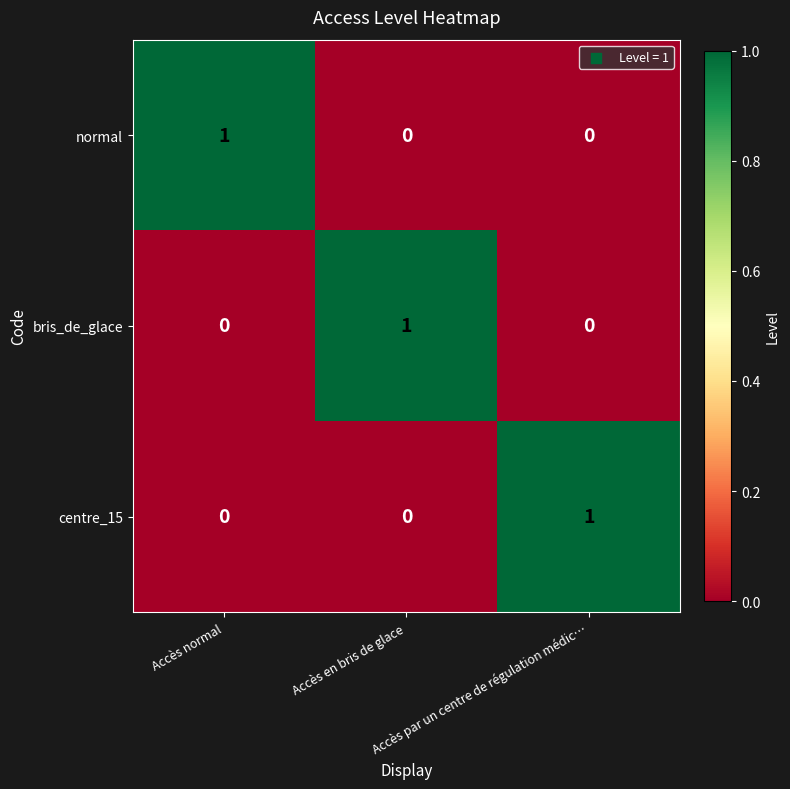

At how many categories does at least one series exceed 0?

3